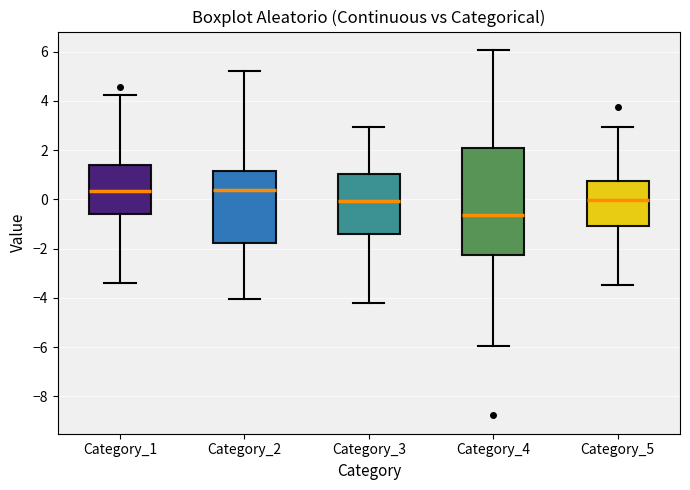

Which box's median line is the lowest?

Category_4